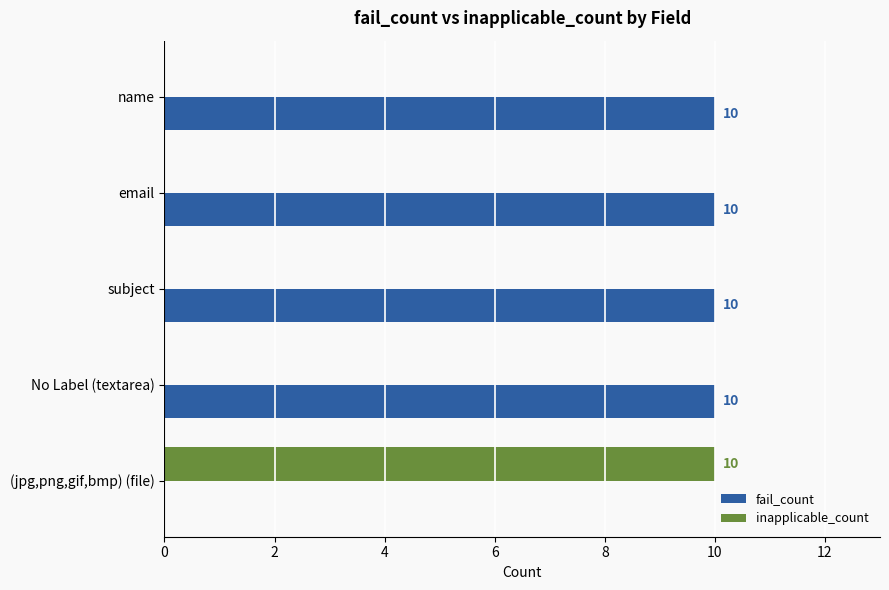

What is the maximum value for fail_count?

10